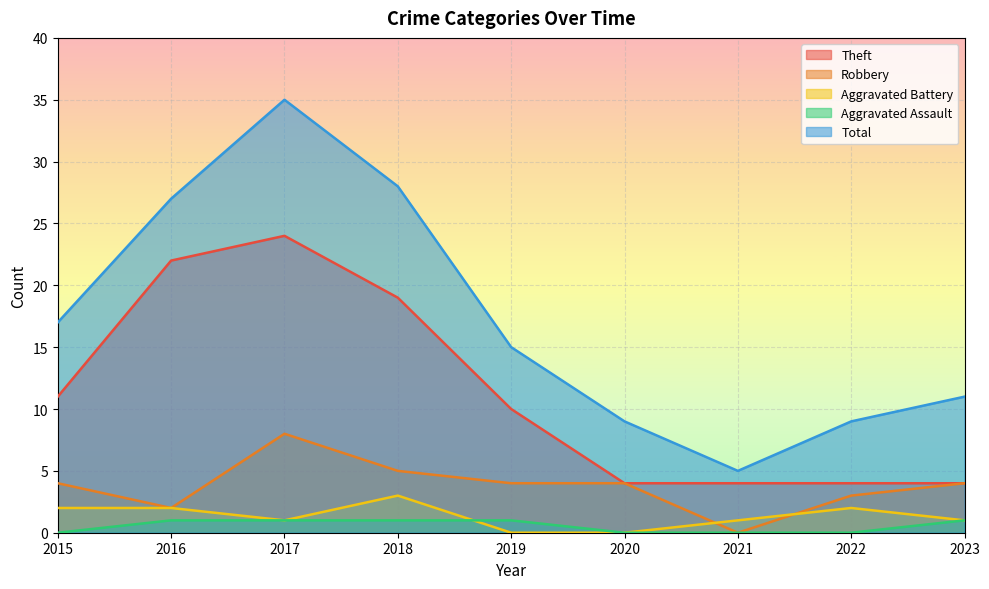

Rank the categories by Aggravated Battery value from lowest to highest.

2019, 2020, 2017, 2021, 2023, 2015, 2016, 2022, 2018